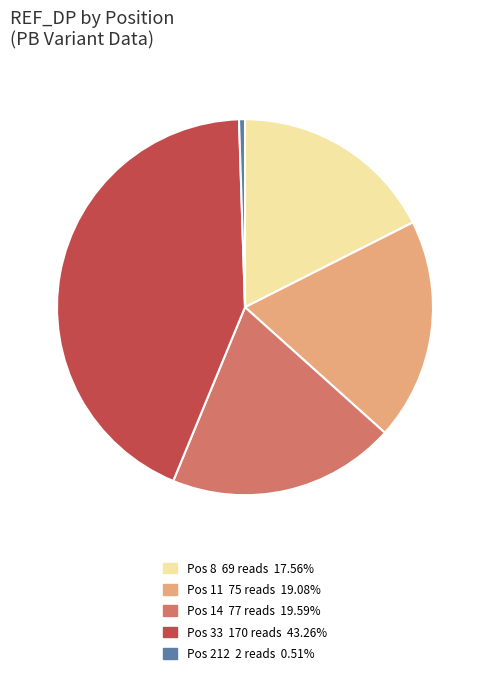

Does any single category account for the majority?

No